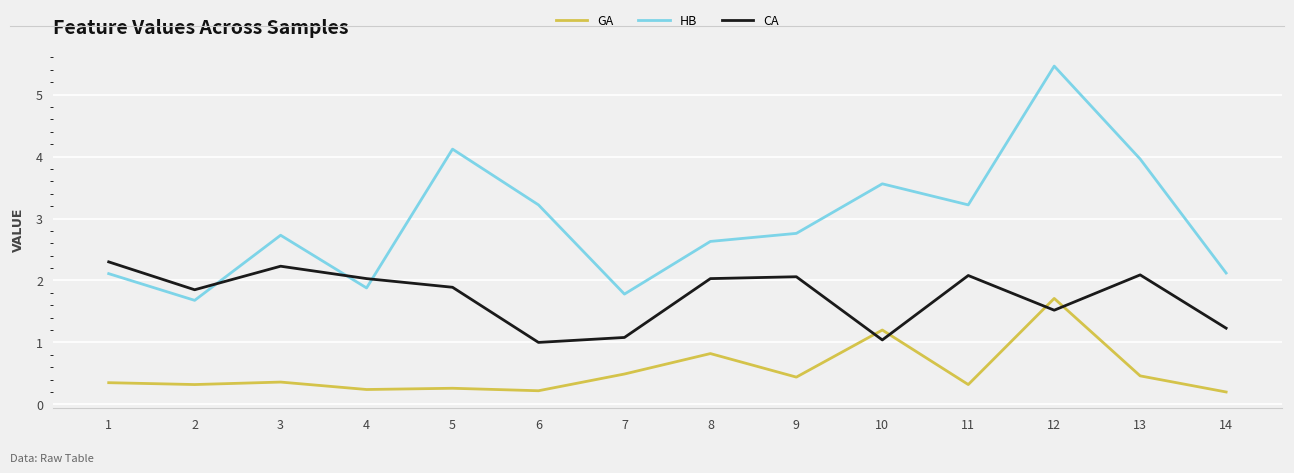

How many lines are shown in the chart?

3